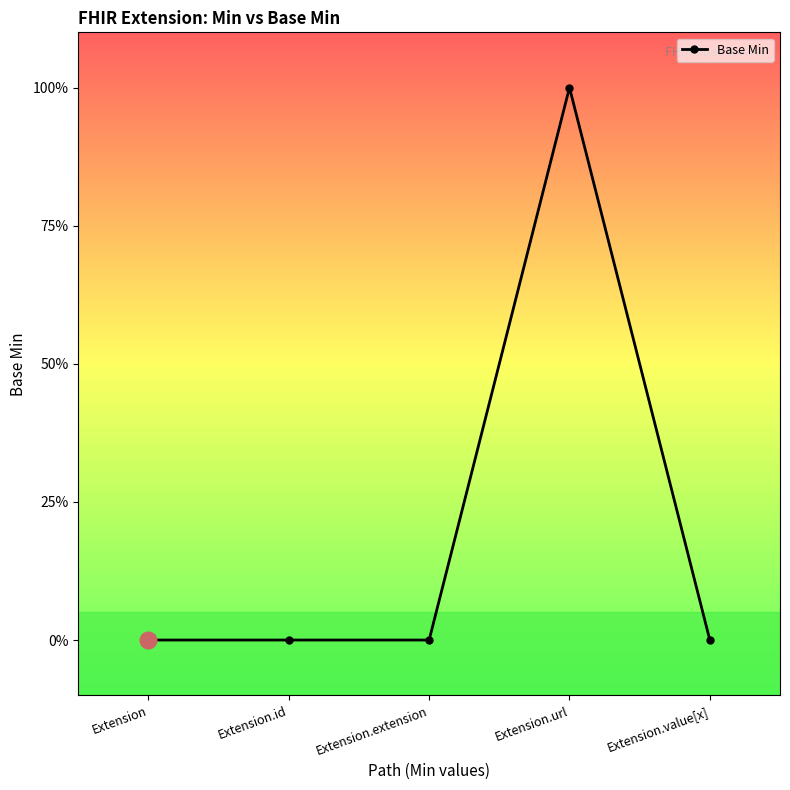

List the labels in order of value, smallest first.

Extension, Extension.id, Extension.extension, Extension.value[x], Extension.url